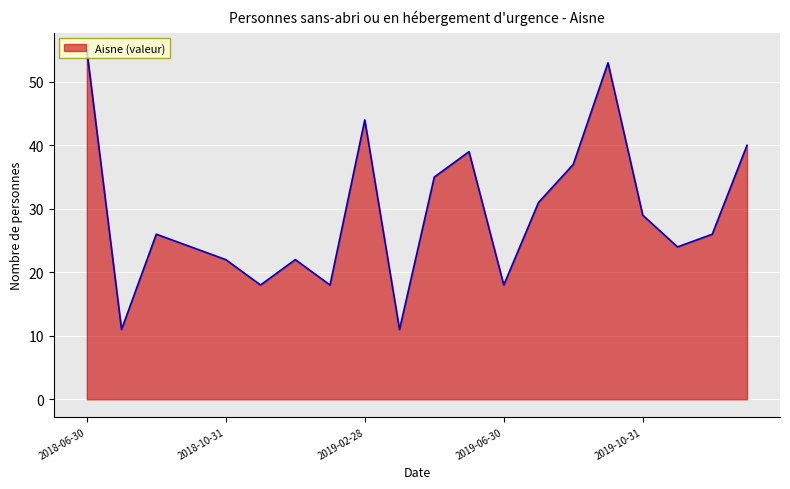

What is the sum of all values?

583